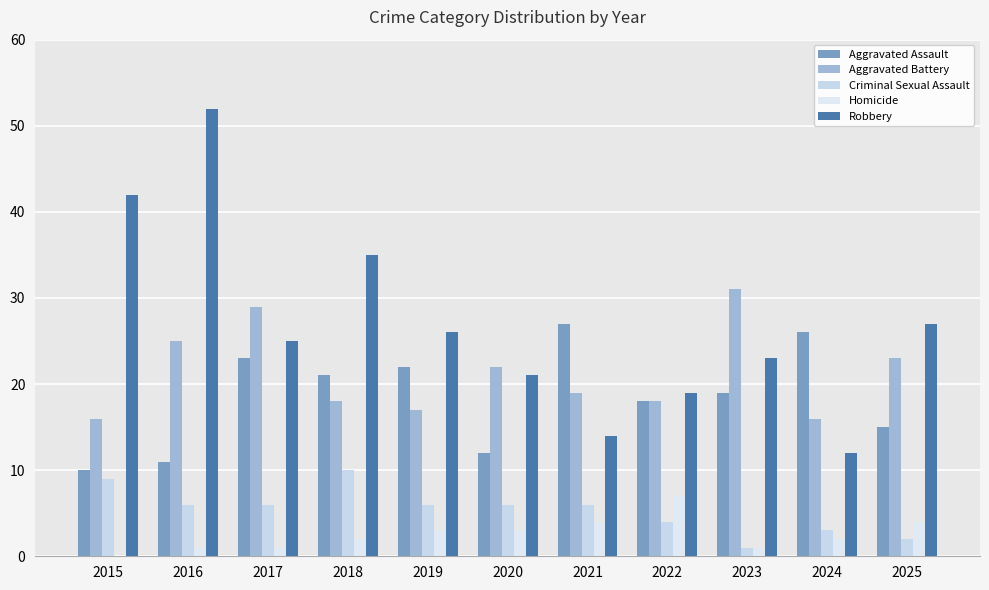

Count the number of data series in this chart.

5